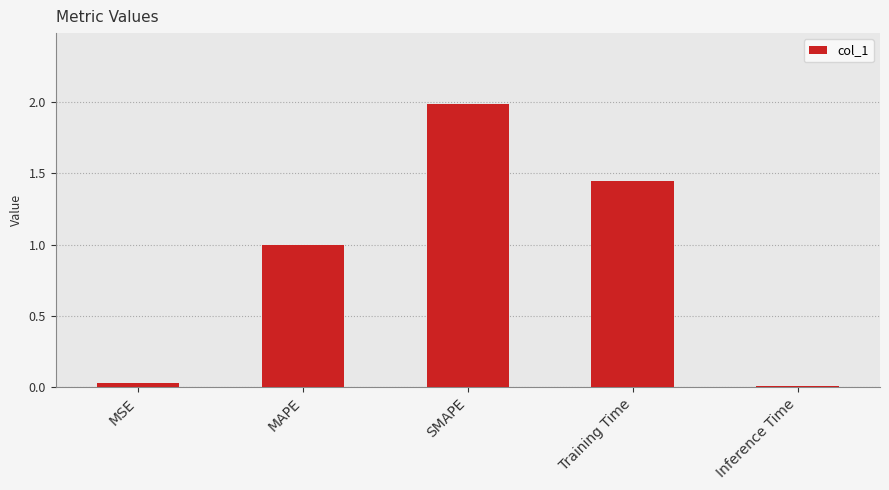

What is the approximate value at SMAPE?

2.0